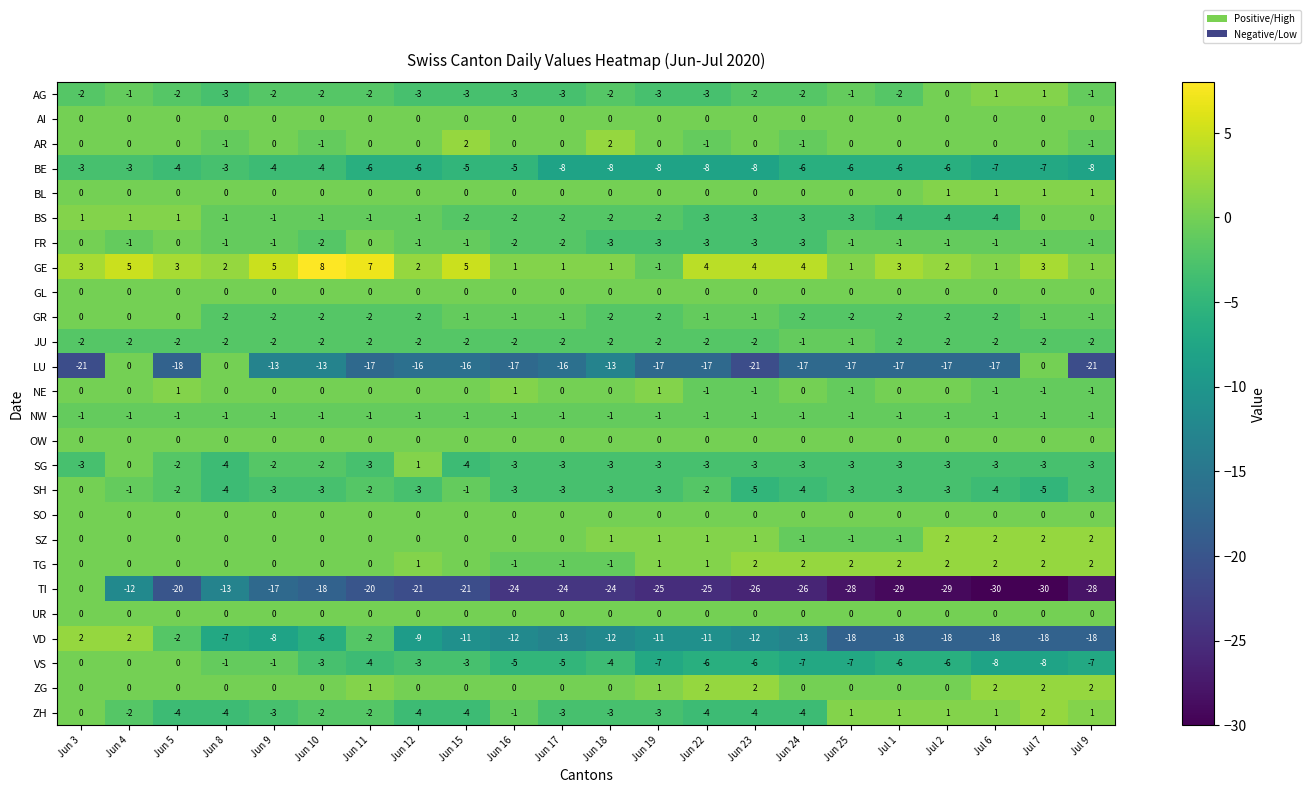

How many categories are shown in the chart?

22